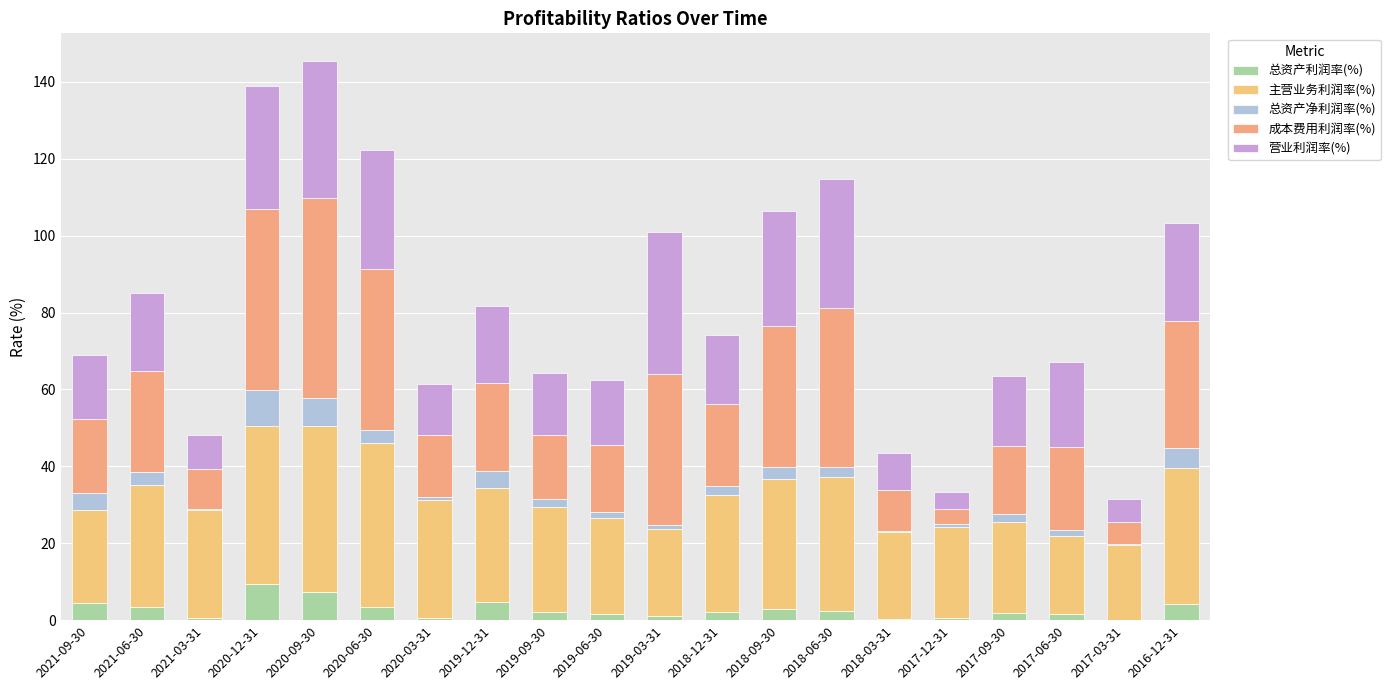

What is the difference between the 总资产利润率(%) values at 2020-03-31 and 2017-03-31?

0.5